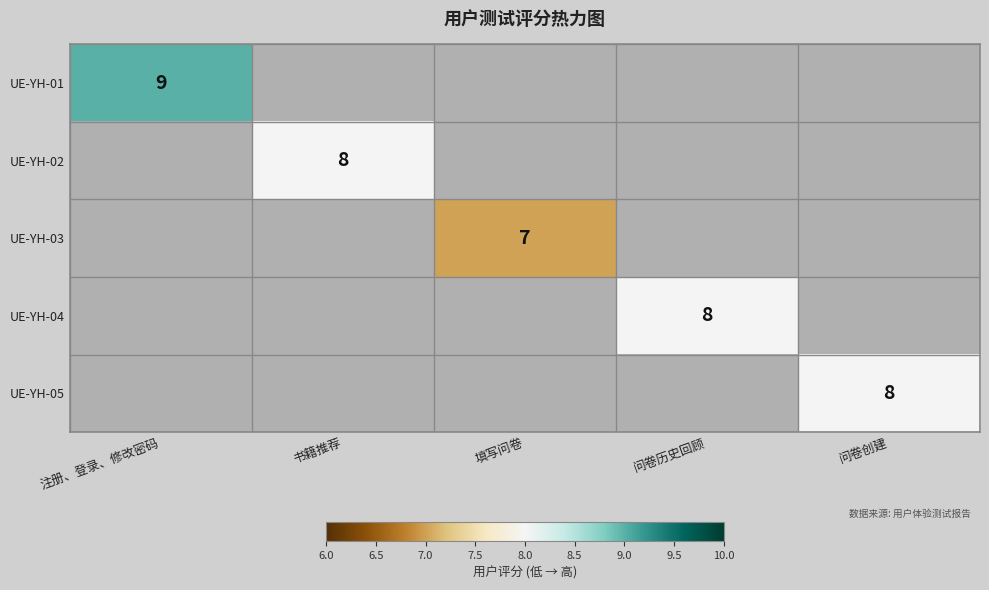

What is the minimum value shown in the chart?

7.0